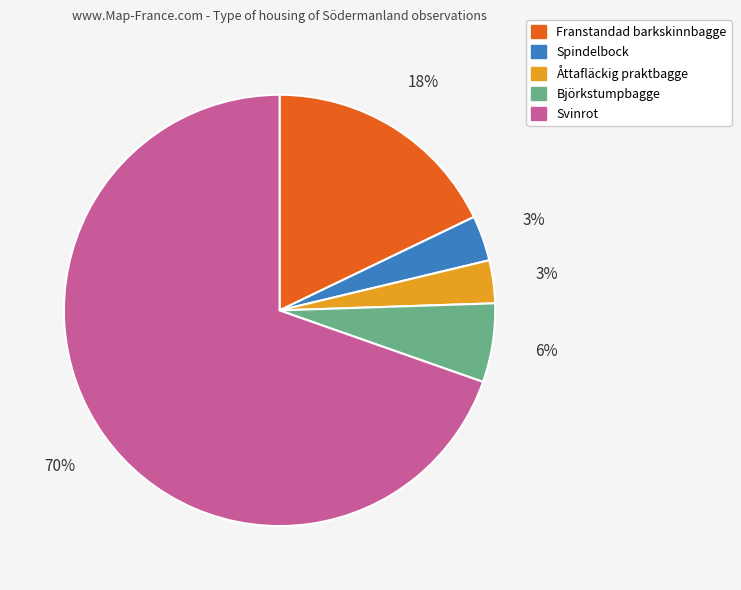

How many slices are in this pie chart?

5